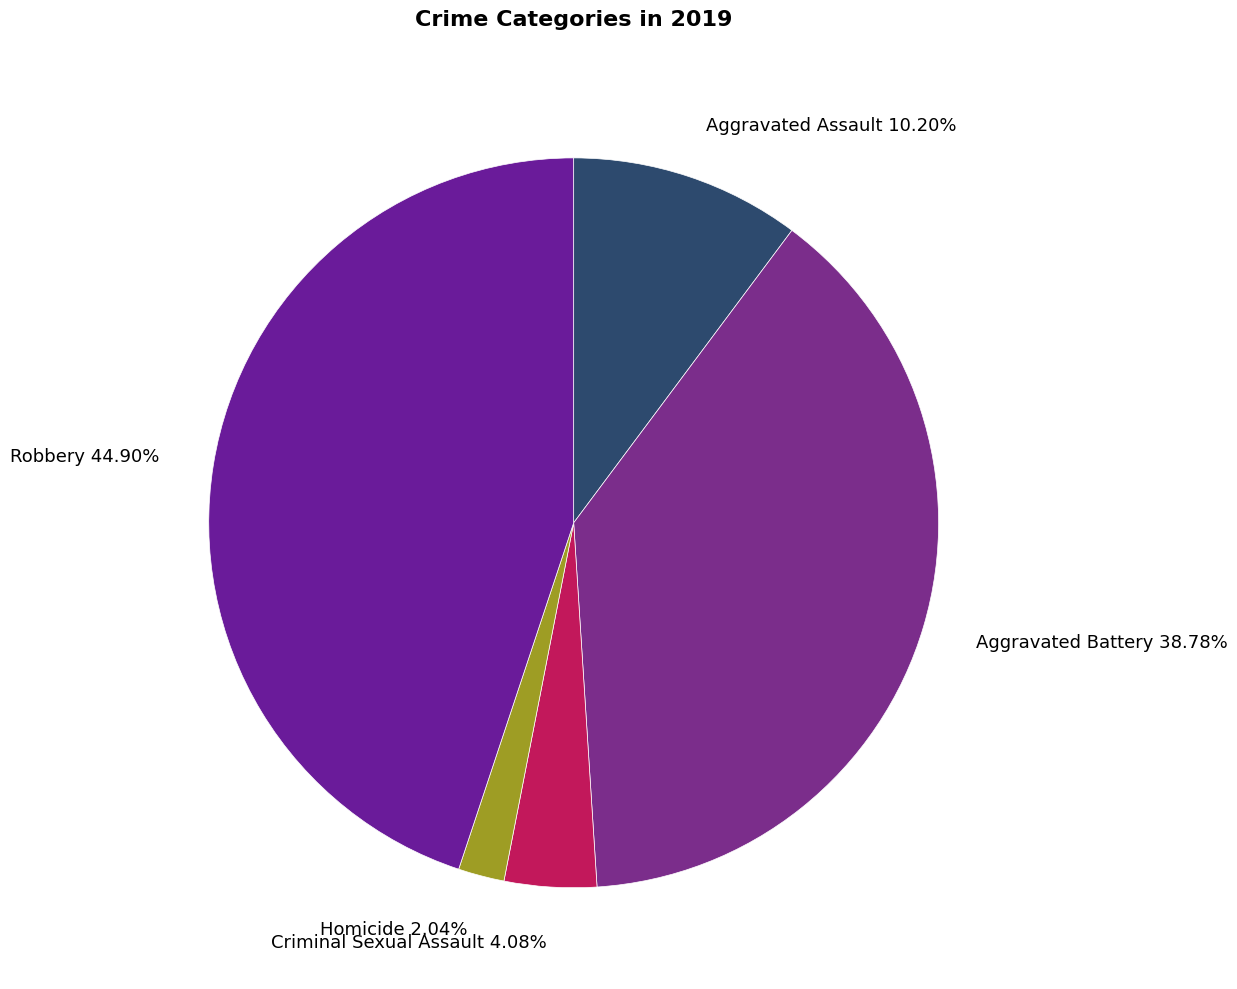

Does Aggravated Battery represent more than half of the total?

No